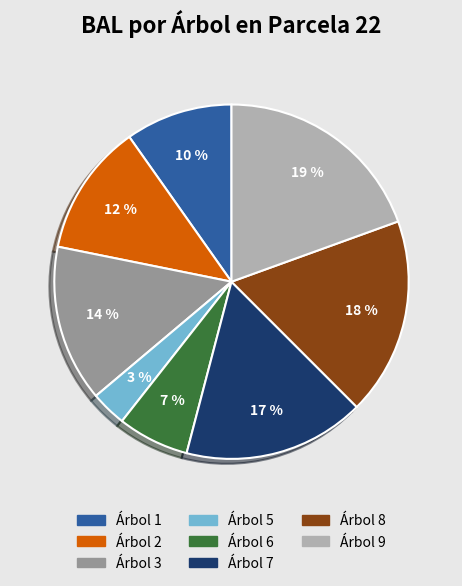

How many segments does this pie chart have?

8